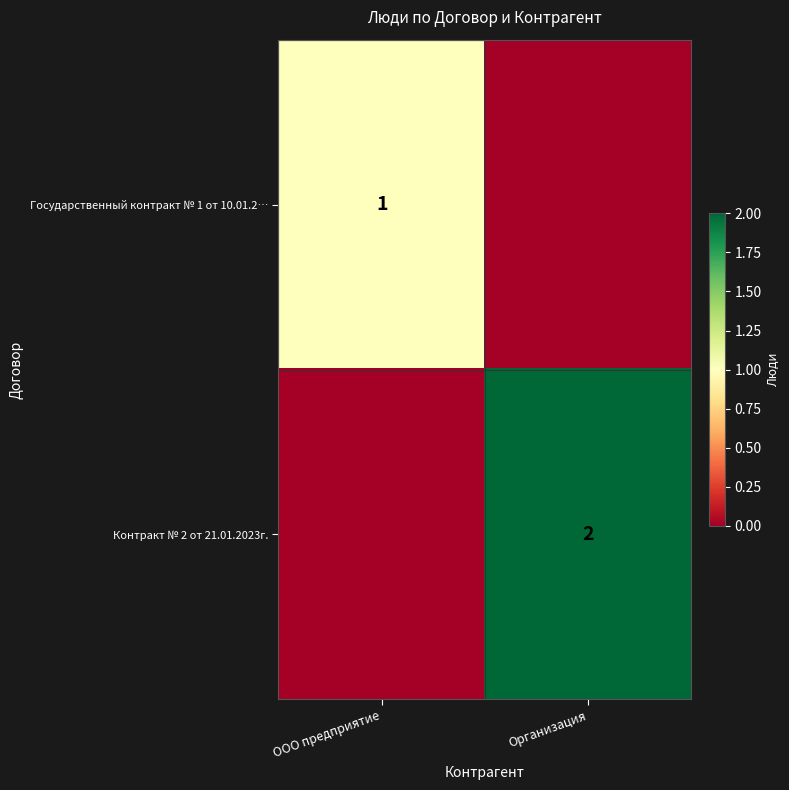

Which has a higher value, Организация or ООО предприятие?

ООО предприятие